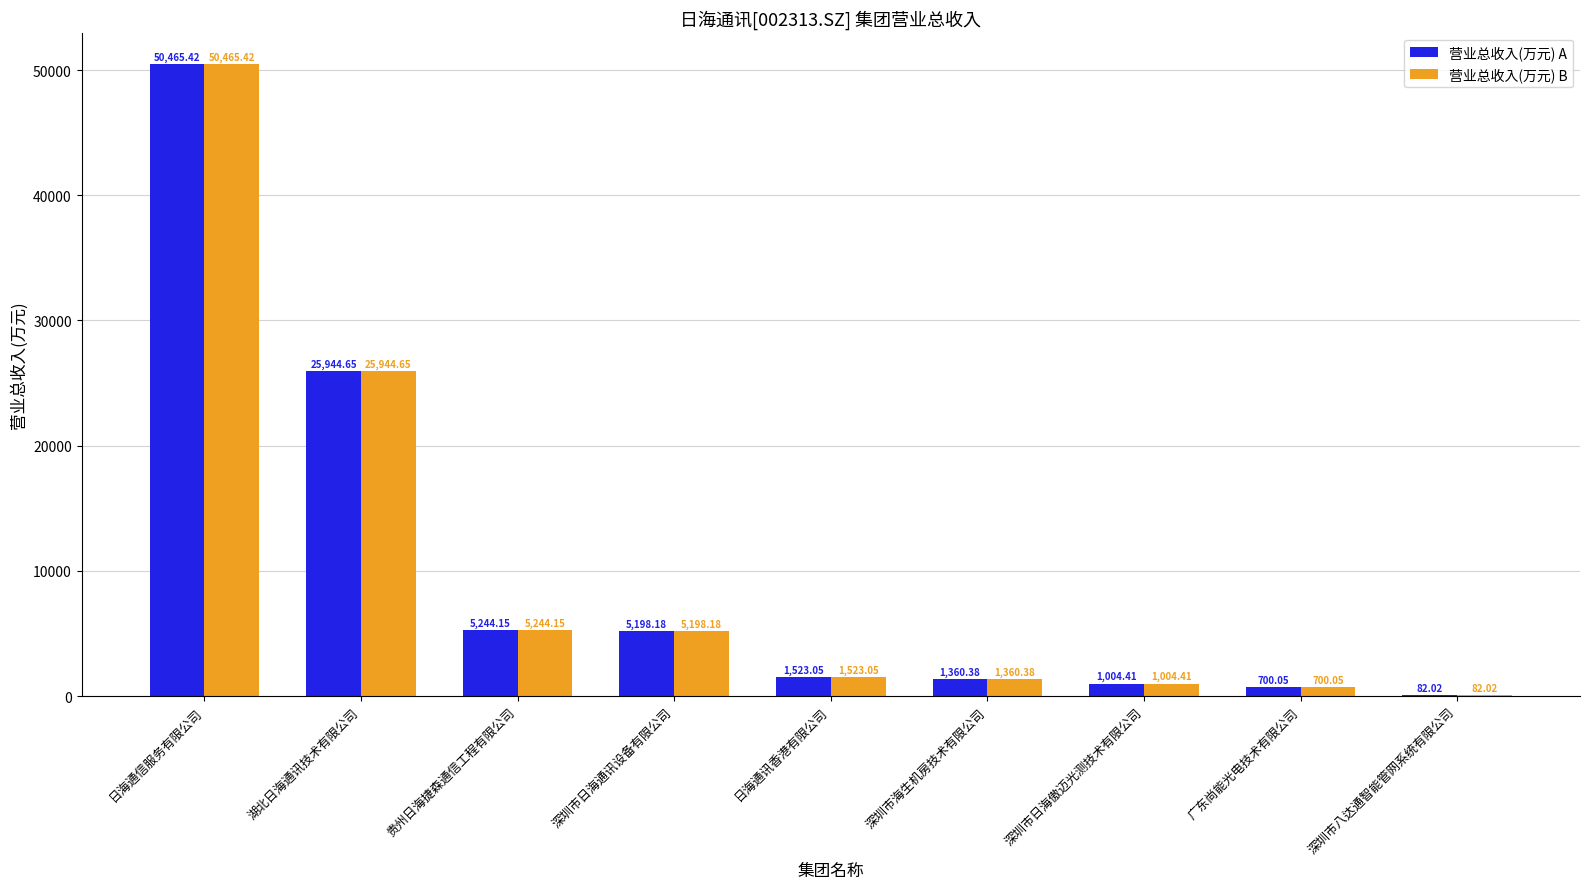

What is the total value across all series at 深圳市八达通智能管网系统有限公司?

164.0